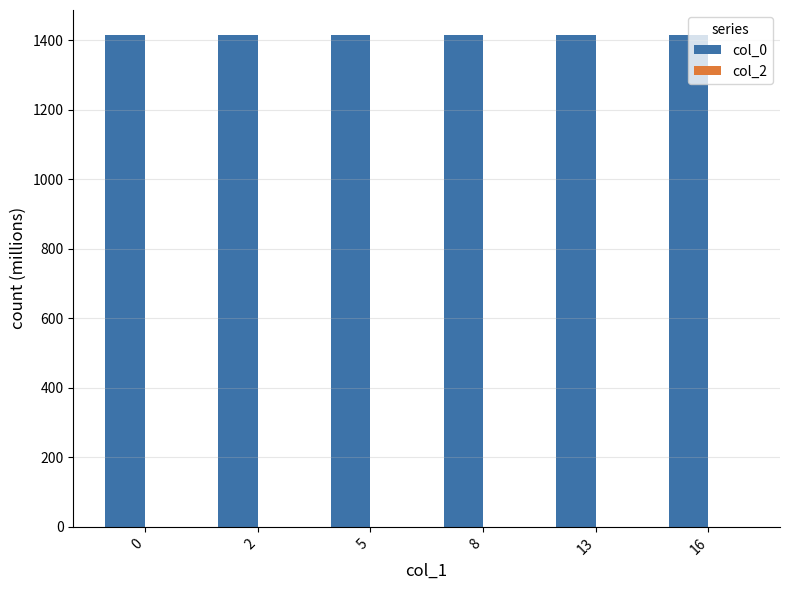

Approximately how many times larger is the value at 16 compared to 13?

1.0